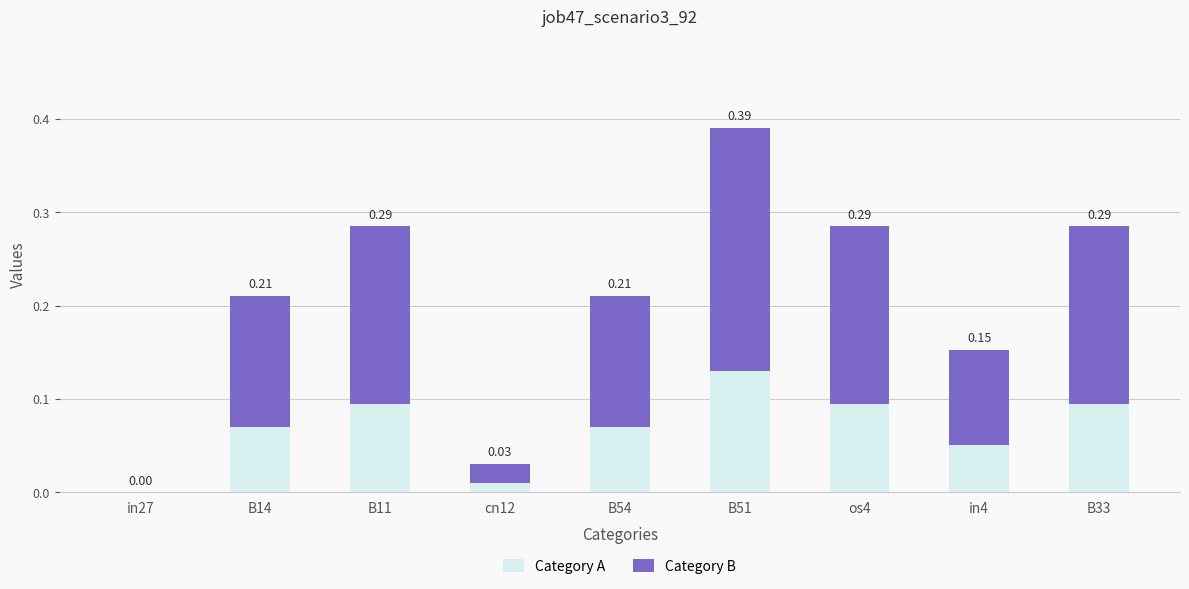

True or false: Category A has a value of 0.0 at cn12.

True